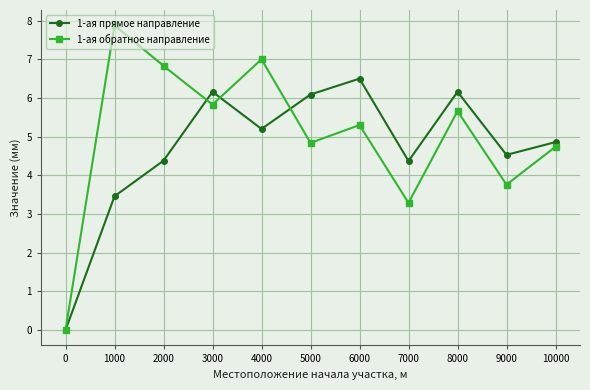

How many series are shown in this chart?

2